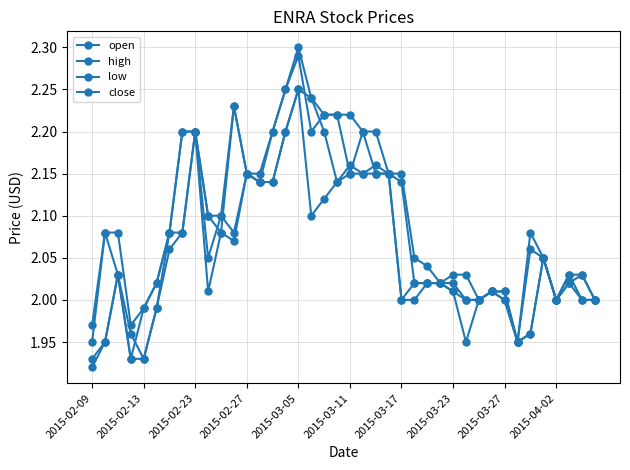

How many distinct data groups are displayed?

4